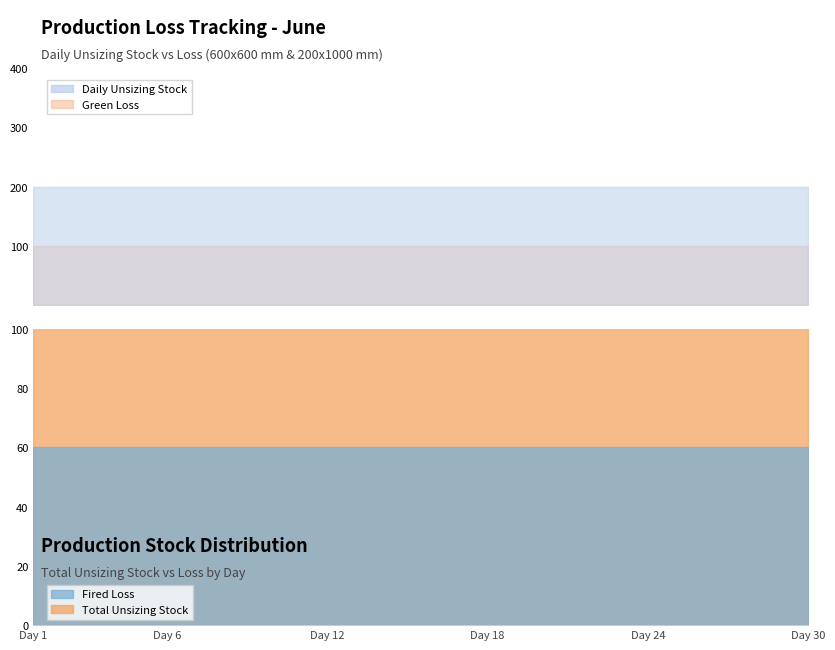

Which category has the highest value in the Fired Loss series?

1